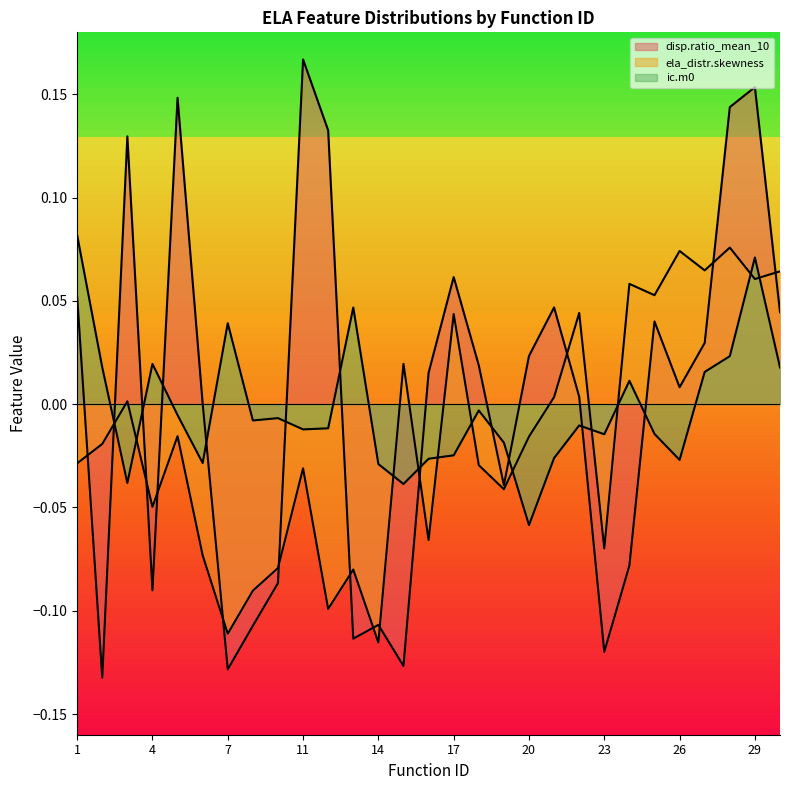

Between 6 and 29, which series saw the biggest shift?

disp.ratio_mean_10